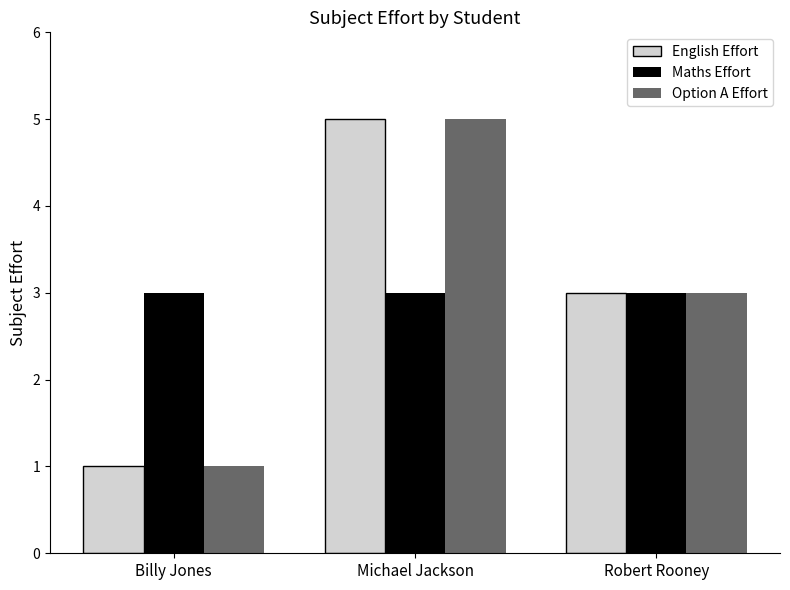

What is the value of the Maths Effort bar at the 1st from the left?

3